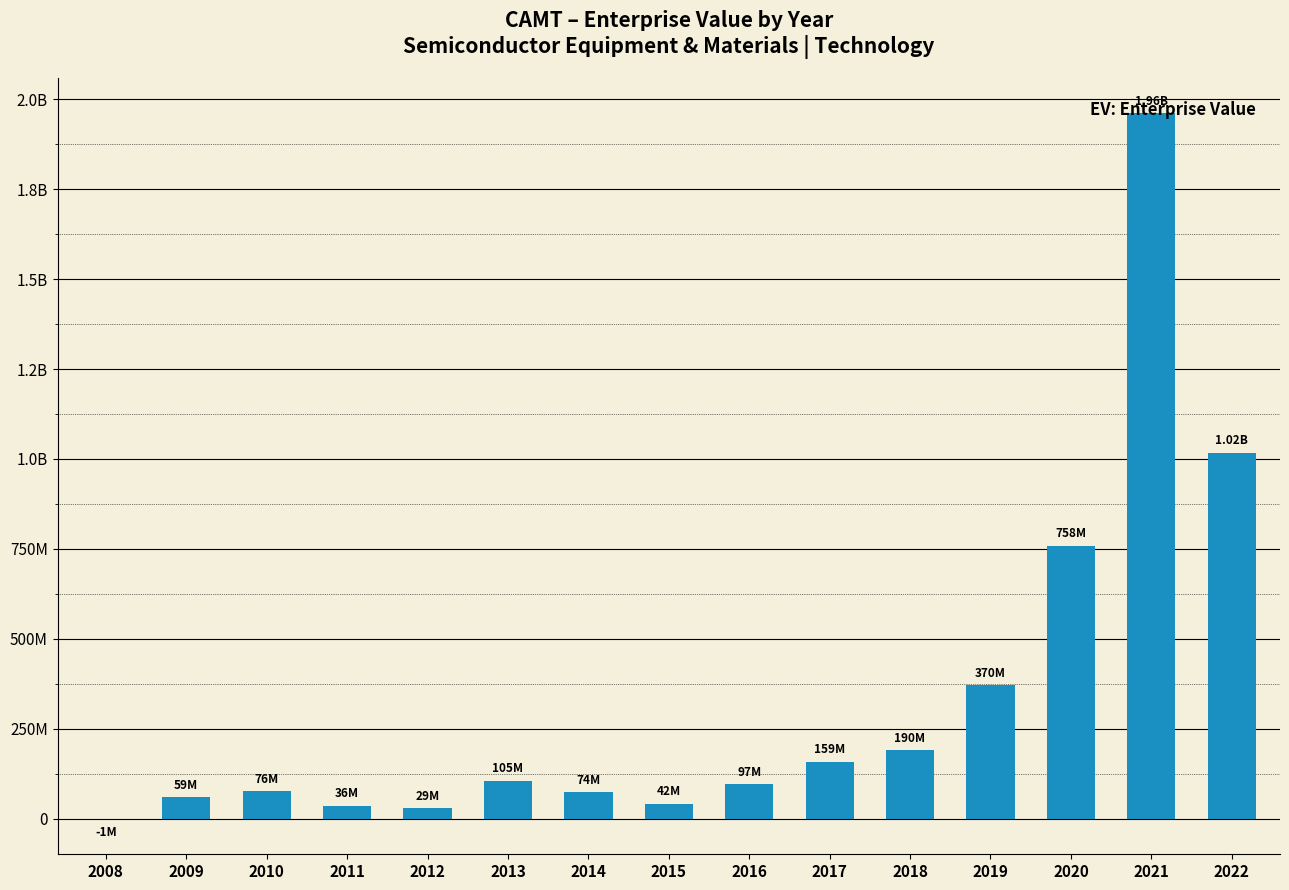

What is the difference between the values at 2009 and 2020?

699572530